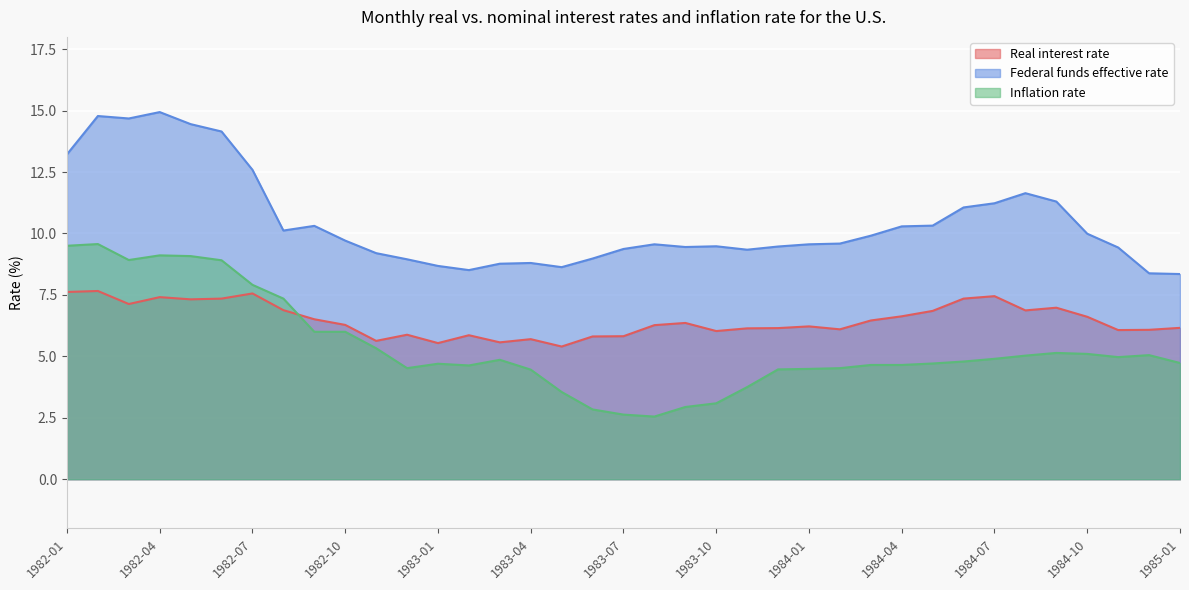

Reading right to left, transcribe all the data shown in this chart.

Real interest rate: 1985-01=6.2	1984-12=6.1	1984-11=6.1	1984-10=6.6	1984-09=7.0	1984-08=6.9	1984-07=7.5	1984-06=7.3	1984-05=6.8	1984-04=6.6	1984-03=6.5	1984-02=6.1	1984-01=6.2	1983-12=6.2	1983-11=6.1	1983-10=6.0	1983-09=6.4	1983-08=6.3	1983-07=5.8	1983-06=5.8	1983-05=5.4	1983-04=5.7	1983-03=5.6	1983-02=5.9	1983-01=5.5	1982-12=5.9	1982-11=5.6	1982-10=6.3	1982-09=6.5	1982-08=6.9	1982-07=7.6	1982-06=7.3	1982-05=7.3	1982-04=7.4	1982-03=7.1	1982-02=7.7	1982-01=7.6
Federal funds effective rate: 1985-01=8.3	1984-12=8.4	1984-11=9.4	1984-10=10.0	1984-09=11.3	1984-08=11.6	1984-07=11.2	1984-06=11.1	1984-05=10.3	1984-04=10.3	1984-03=9.9	1984-02=9.6	1984-01=9.6	1983-12=9.5	1983-11=9.3	1983-10=9.5	1983-09=9.4	1983-08=9.6	1983-07=9.4	1983-06=9.0	1983-05=8.6	1983-04=8.8	1983-03=8.8	1983-02=8.5	1983-01=8.7	1982-12=8.9	1982-11=9.2	1982-10=9.7	1982-09=10.3	1982-08=10.1	1982-07=12.6	1982-06=14.2	1982-05=14.4	1982-04=14.9	1982-03=14.7	1982-02=14.8	1982-01=13.2
Inflation rate: 1985-01=4.7	1984-12=5.0	1984-11=5.0	1984-10=5.1	1984-09=5.1	1984-08=5.0	1984-07=4.9	1984-06=4.8	1984-05=4.7	1984-04=4.7	1984-03=4.7	1984-02=4.5	1984-01=4.5	1983-12=4.5	1983-11=3.8	1983-10=3.1	1983-09=2.9	1983-08=2.5	1983-07=2.6	1983-06=2.8	1983-05=3.5	1983-04=4.5	1983-03=4.9	1983-02=4.6	1983-01=4.7	1982-12=4.5	1982-11=5.3	1982-10=6.0	1982-09=6.0	1982-08=7.3	1982-07=7.9	1982-06=8.9	1982-05=9.1	1982-04=9.1	1982-03=8.9	1982-02=9.6	1982-01=9.5